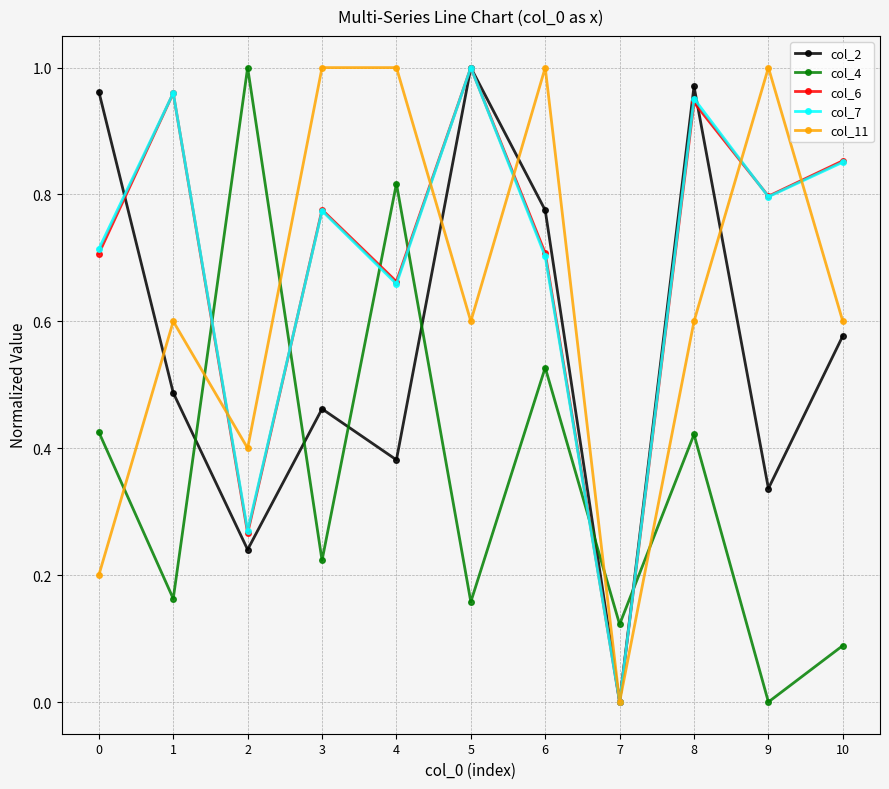

How many col_11 values are between 0 and 1?

11